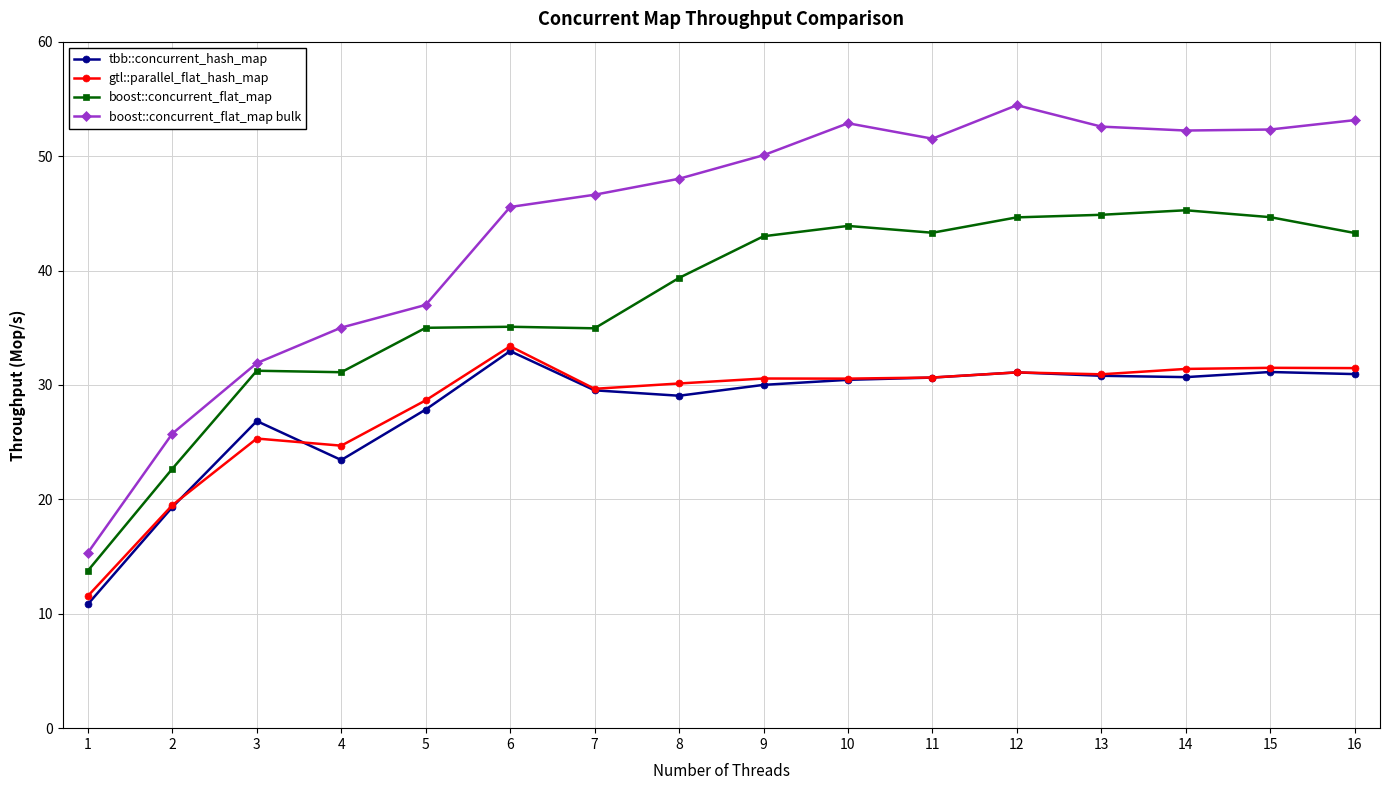

True or false: boost::concurrent_flat_map bulk has more than 0 interior local peaks.

True